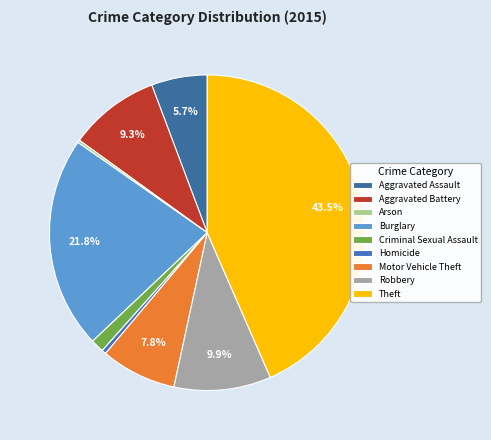

What is the smallest slice in the pie chart?

Arson